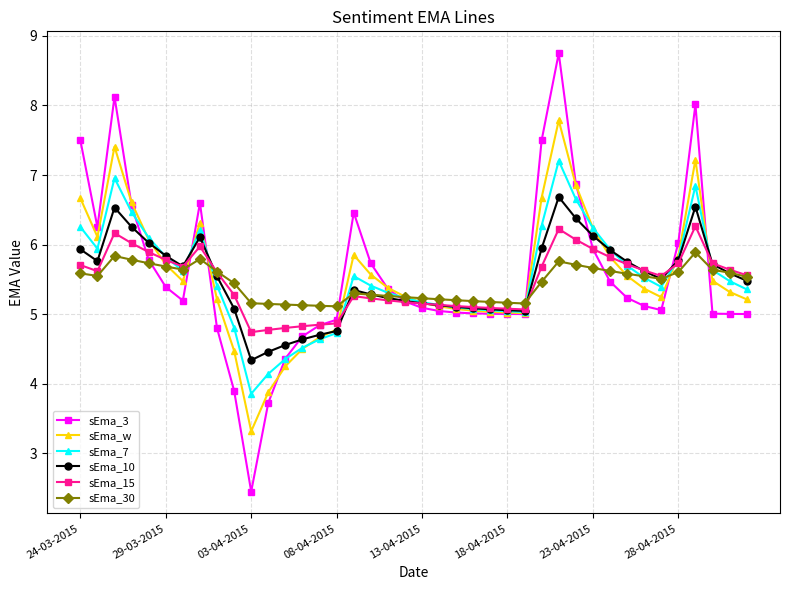

How many times do sEma_3 and sEma_10 cross each other?

9